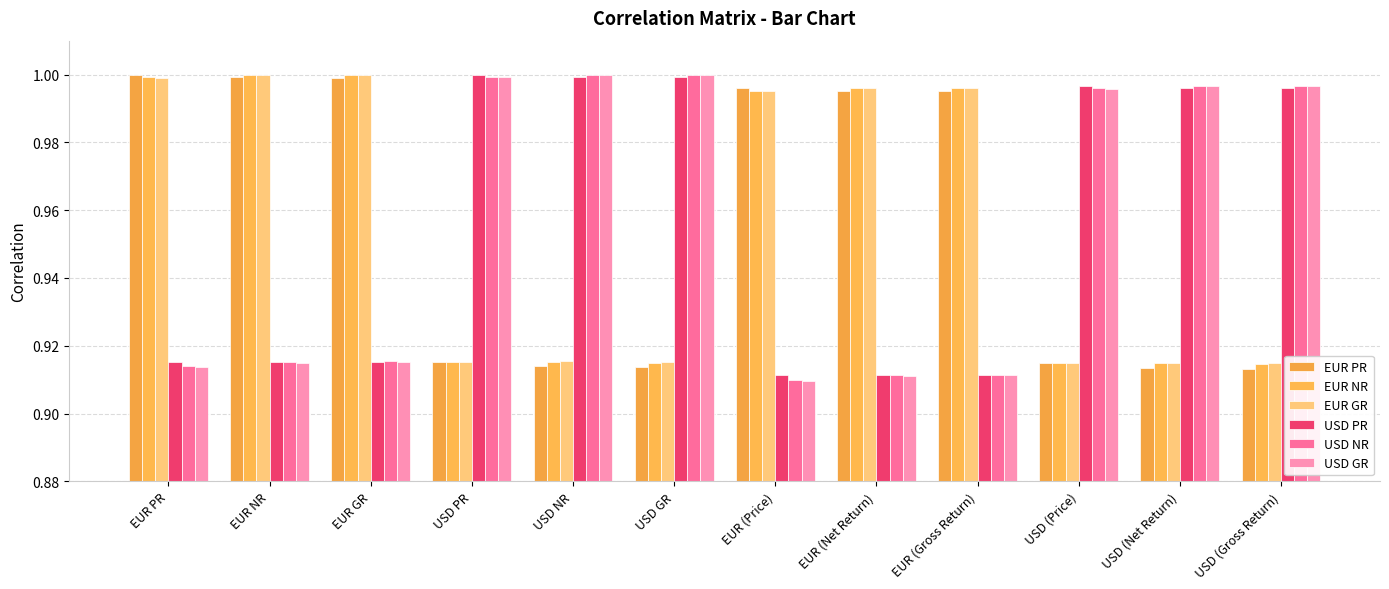

What is the total value across all series at EUR (Gross Return)?

5.7